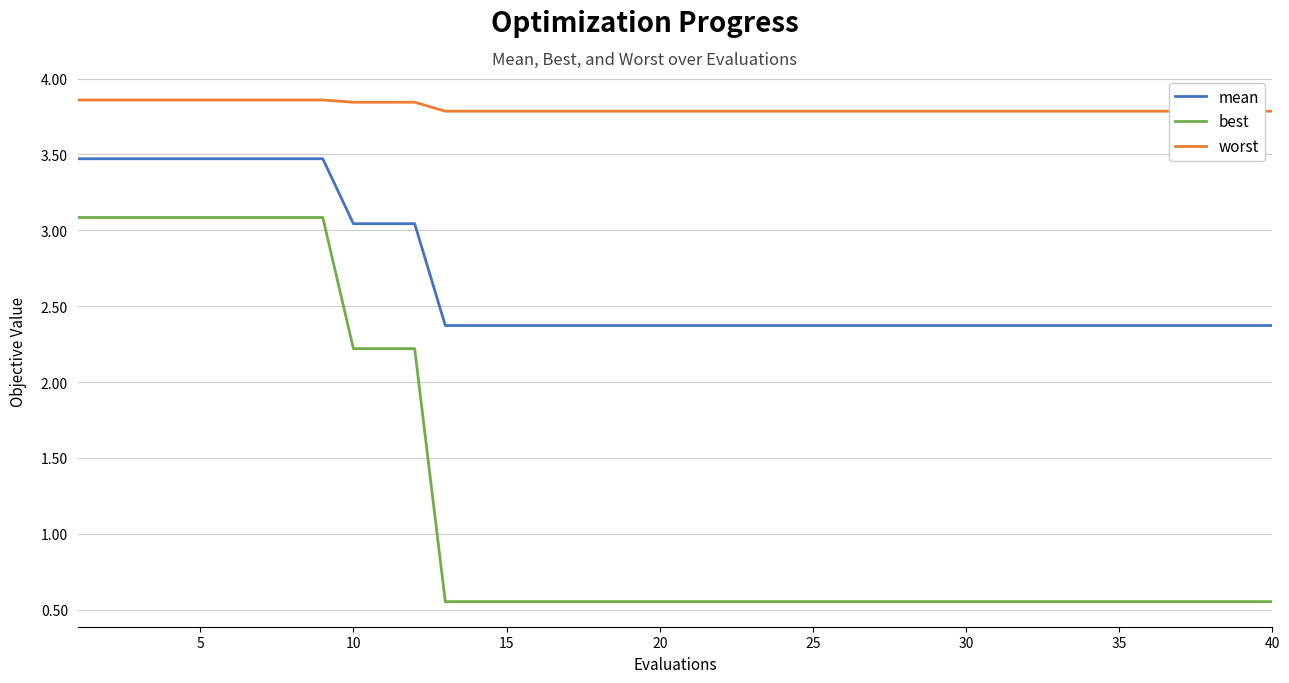

True or false: mean and best cross at least once.

False